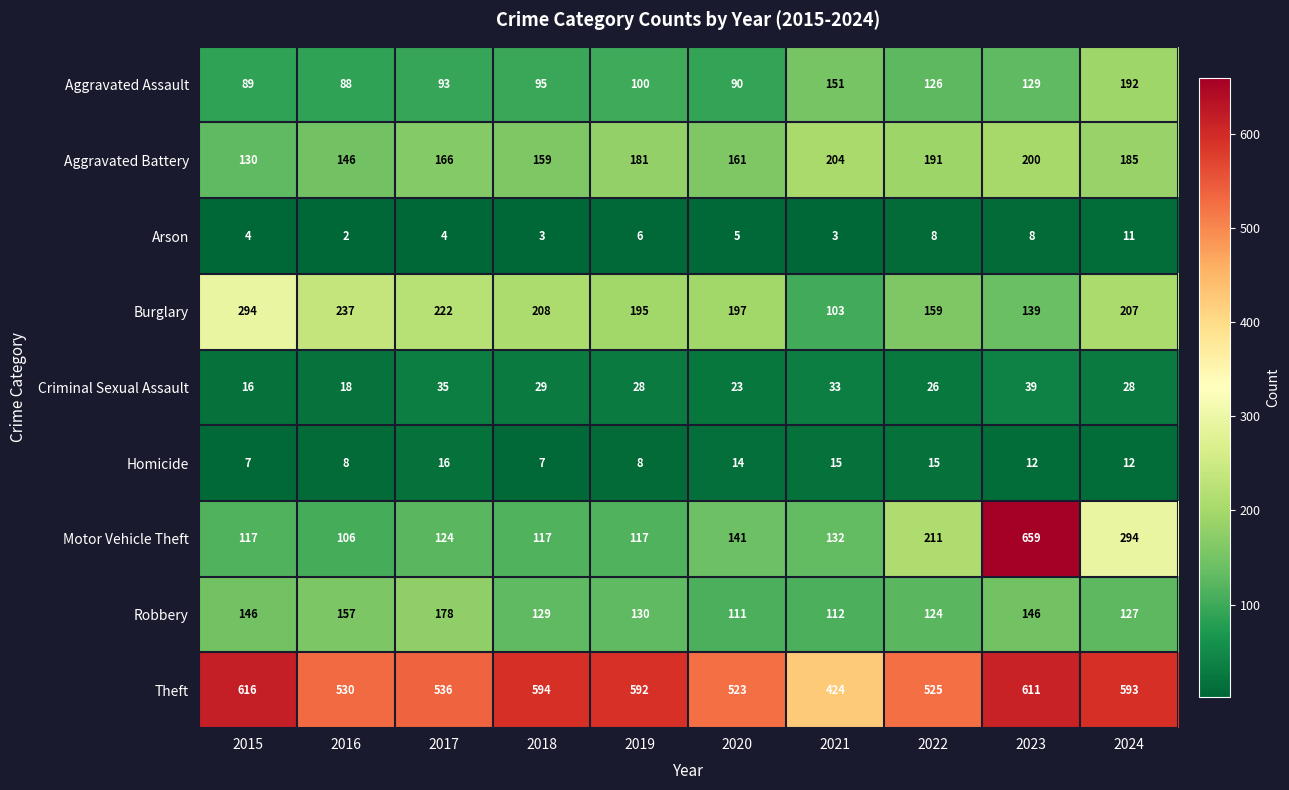

At which label does Criminal Sexual Assault first exceed 28?

2017